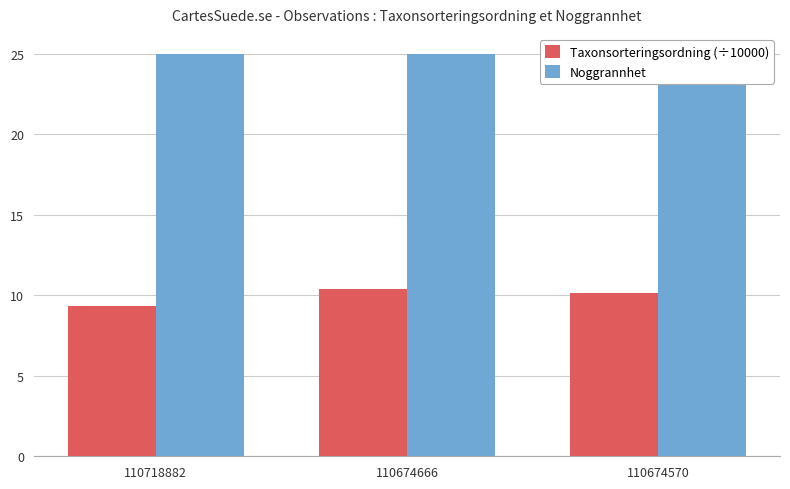

How many distinct data groups are displayed?

2